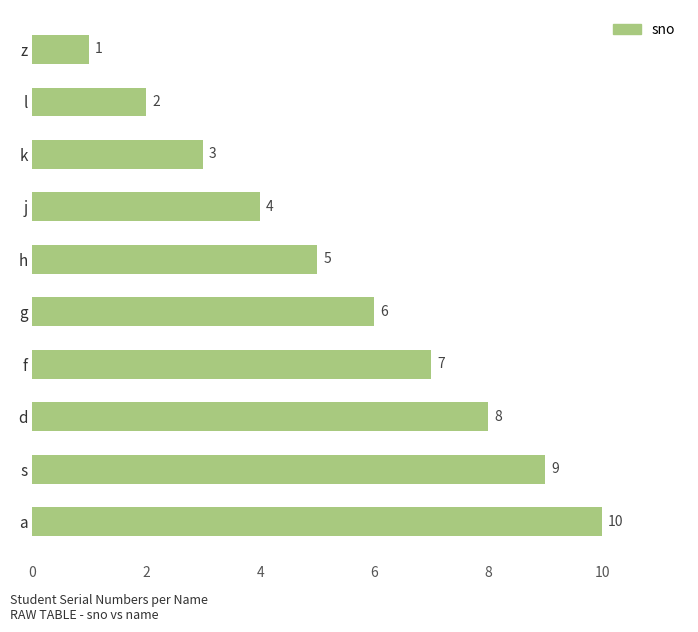

Between a and d, which is larger?

a